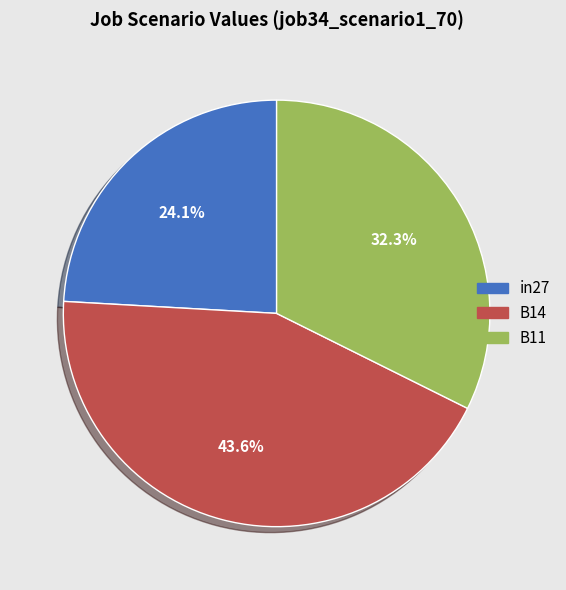

What is the largest slice in the pie chart?

B14